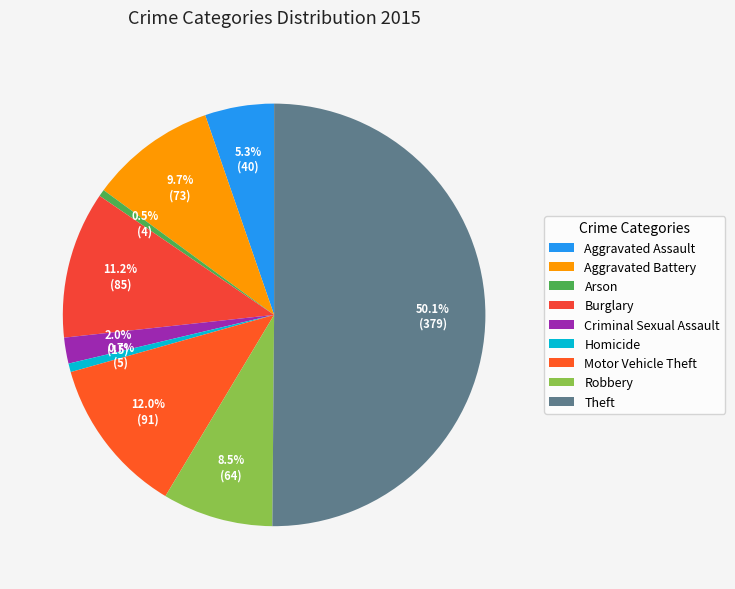

To the nearest percent, what portion does Arson represent?

1%